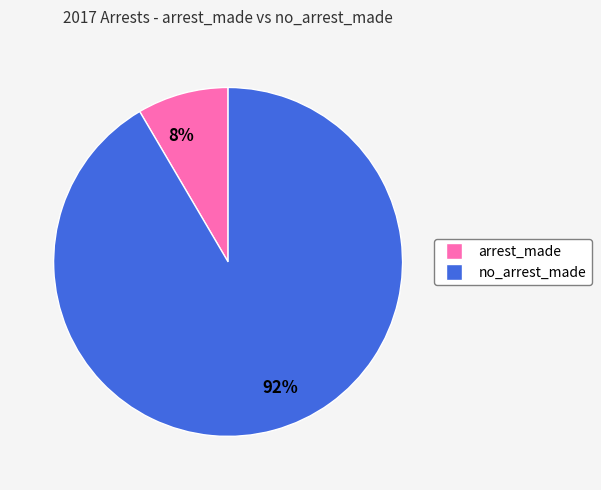

Is there any slice that represents more than half of the pie?

Yes